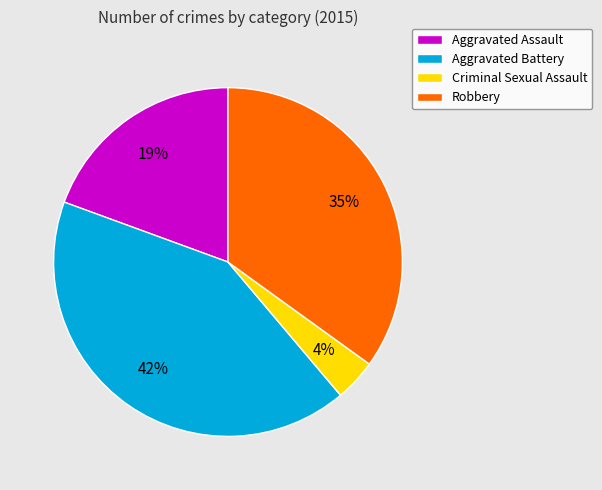

Is there any slice that represents more than half of the pie?

No